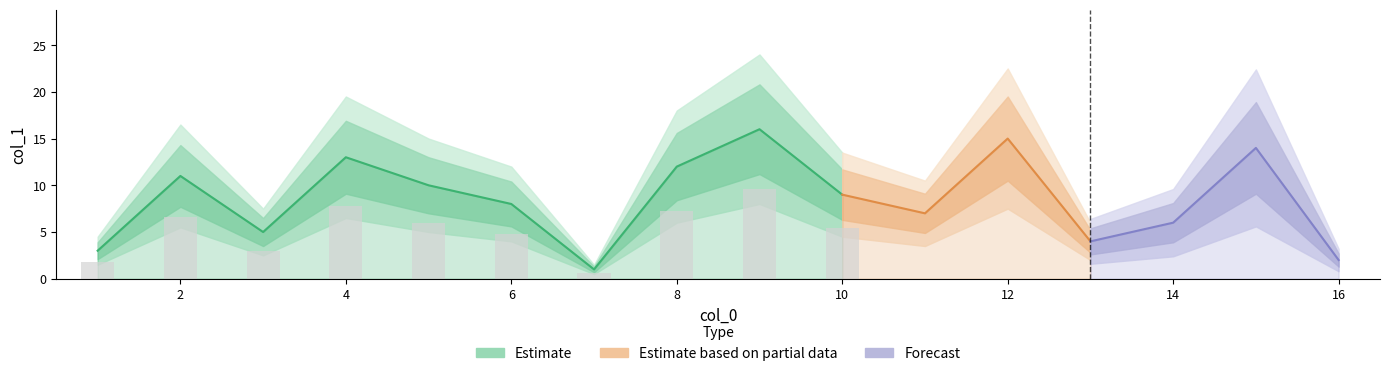

What is the sum of the values at 6 and 13?

12